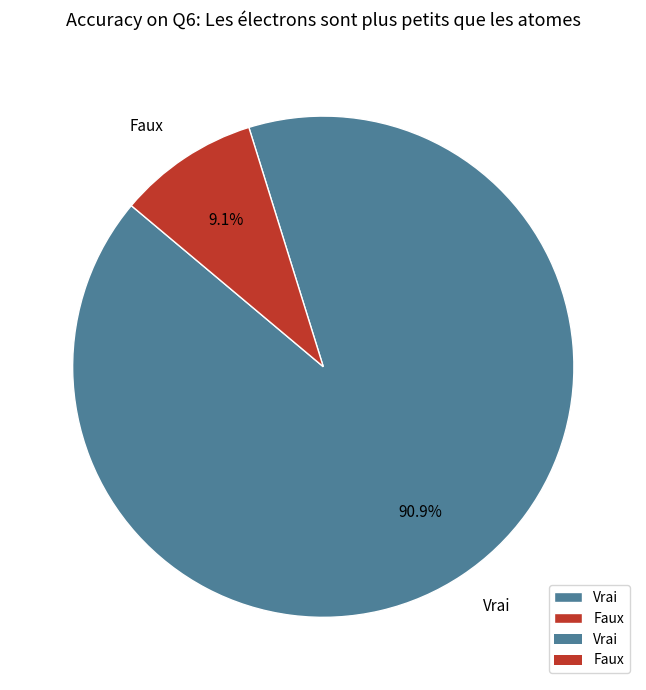

Is there a majority slice in this chart?

Yes